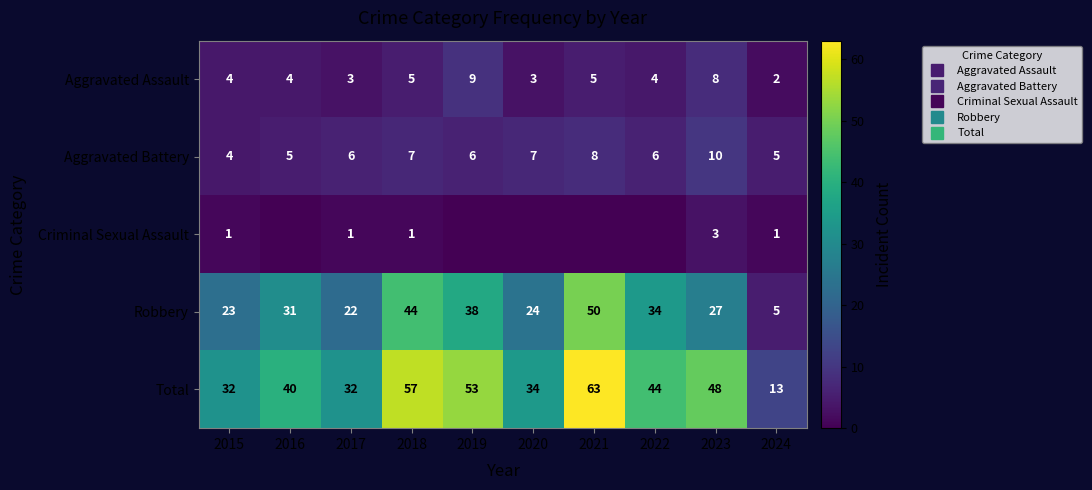

Is it true that Criminal Sexual Assault equals 0 at 2021?

True